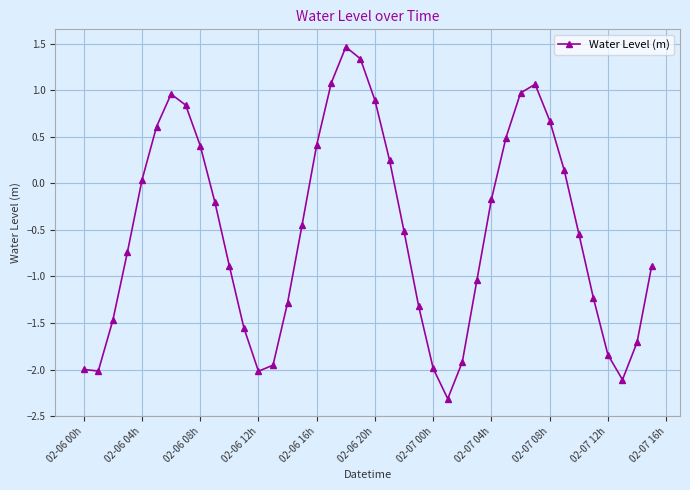

What is the minimum value shown in the chart?

-2.3